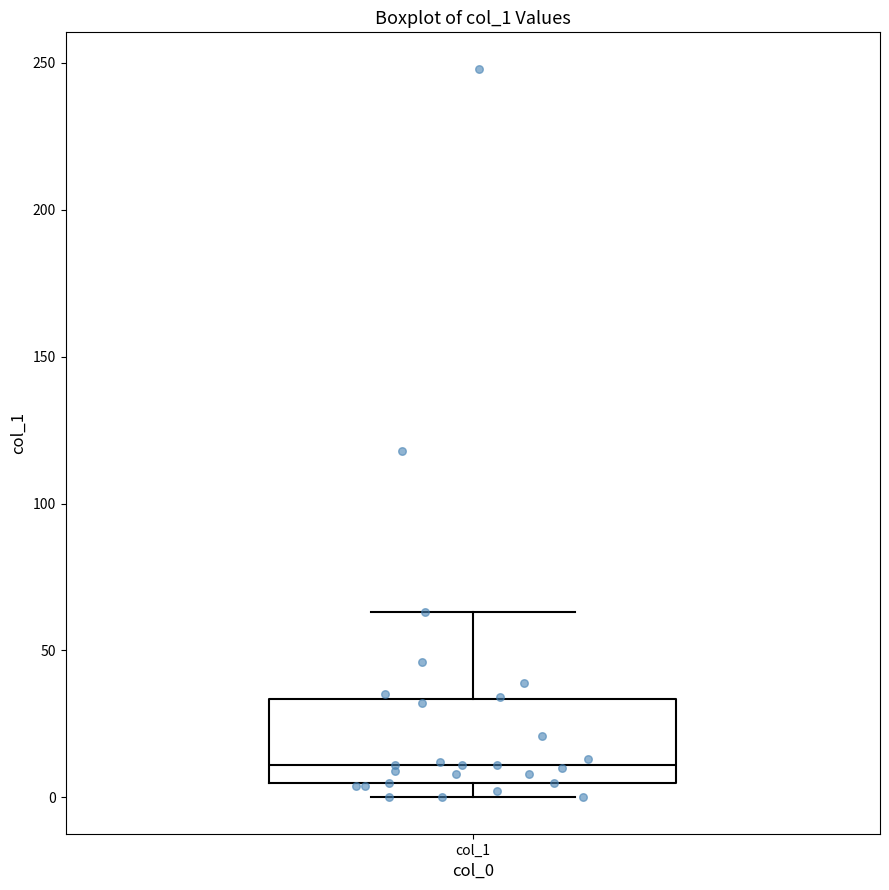

Transcribe this box plot: give where the median line is, the range the box spans, and where the two whiskers end, as read against the y-axis. The values are not printed on the chart, so give them approximately, as read against the axis.

median 10, box 5 to 35, whiskers 0 to 65